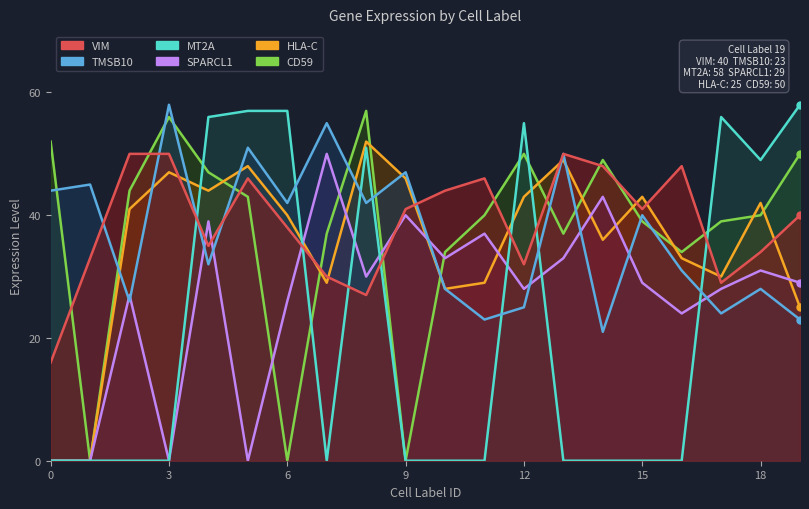

How many times do MT2A and VIM cross each other?

7